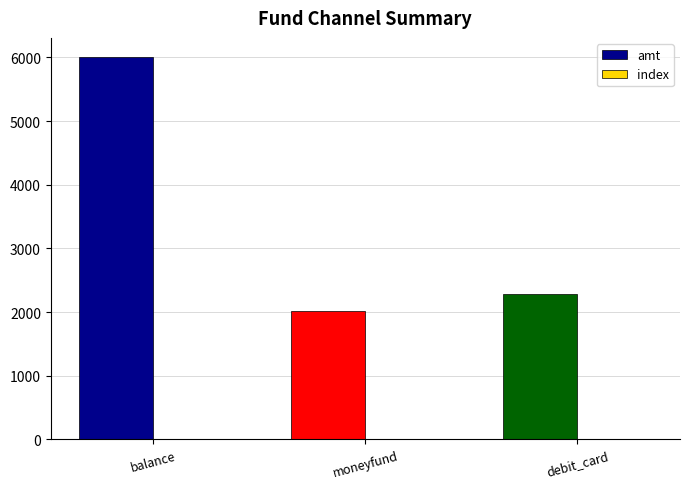

How many distinct data groups are displayed?

2